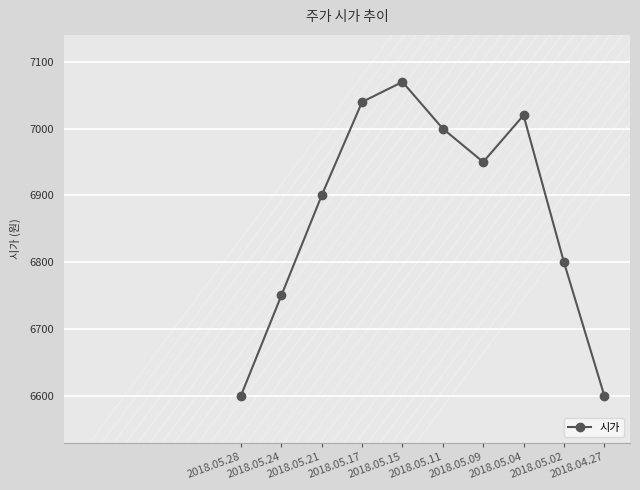

True or false: there are more than 0 points higher than both neighbors.

True